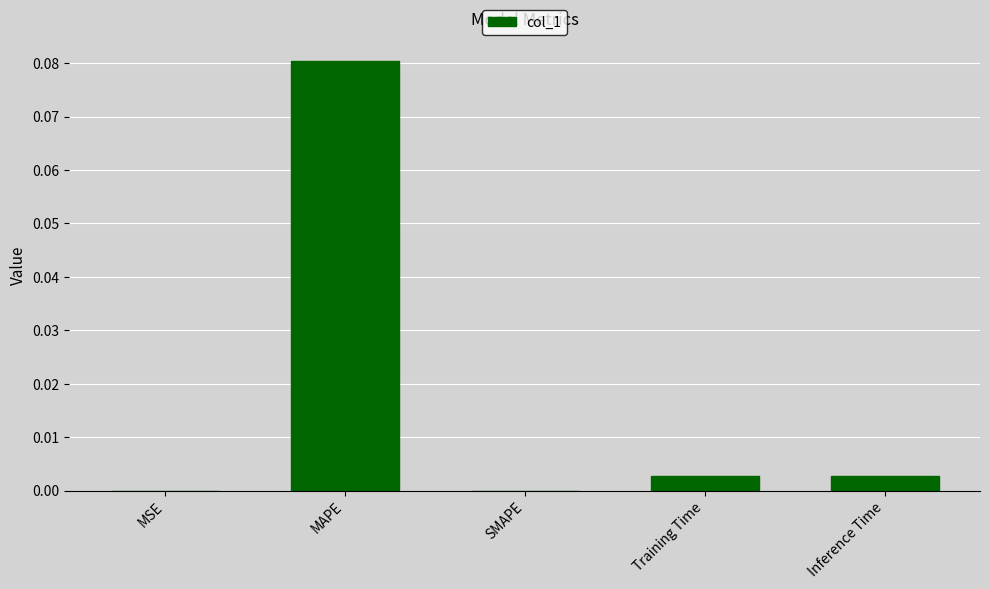

Which label corresponds to the largest value in the chart?

MAPE